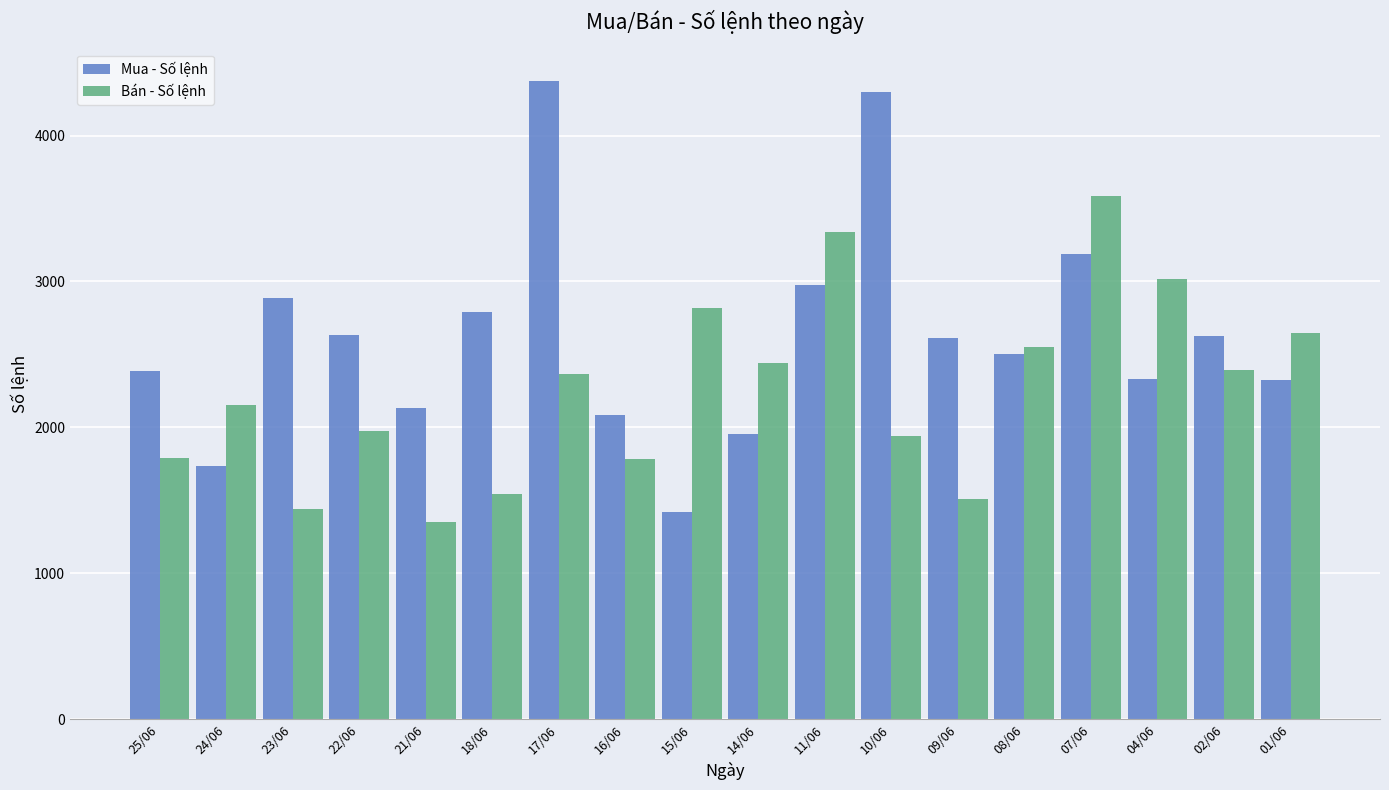

What is the average value of the Bán - Số lệnh series?

2258